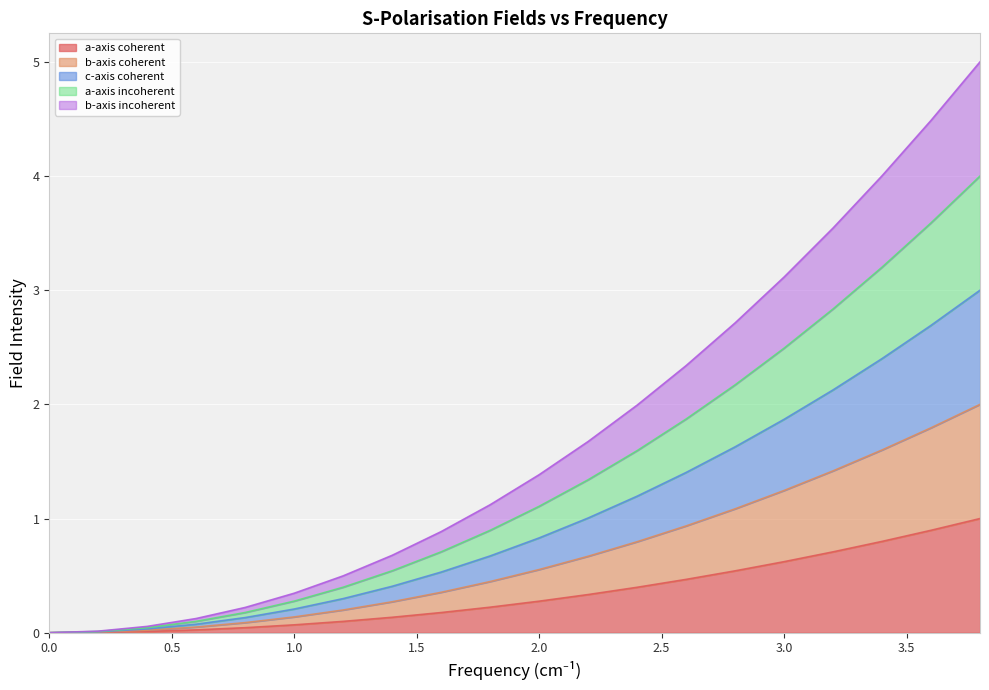

The value of b-axis incoherent at 1.5 is 0.1. True or false?

False